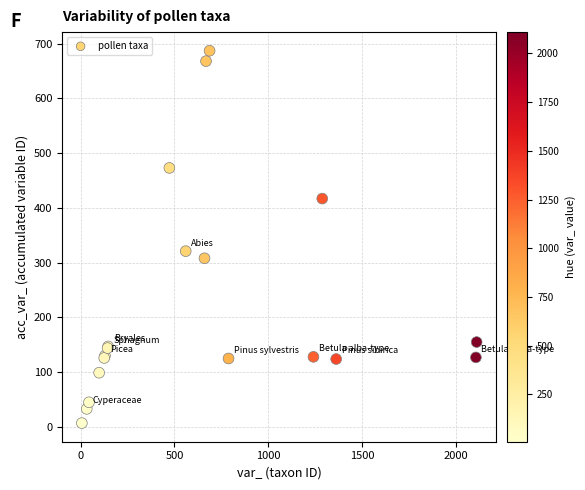

What Y value in the scatter plot is closest to 347?

321